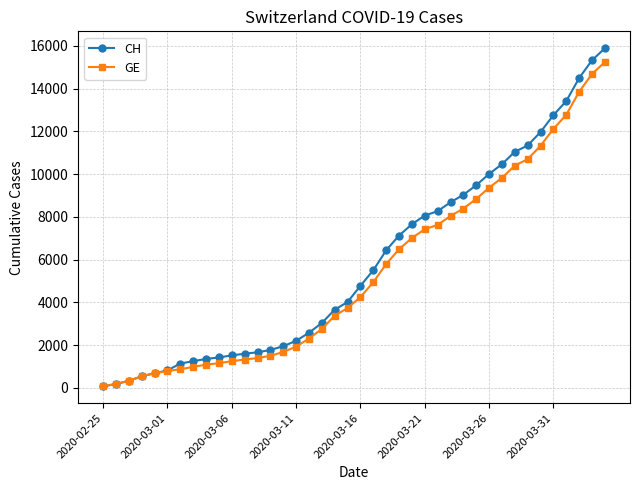

What is the greatest value displayed?

15888